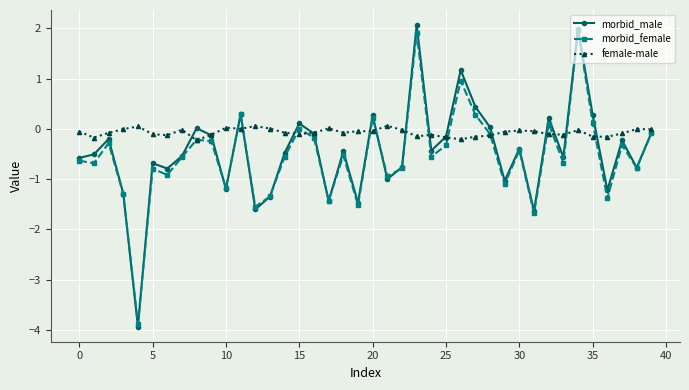

Count the number of categories in the chart.

40